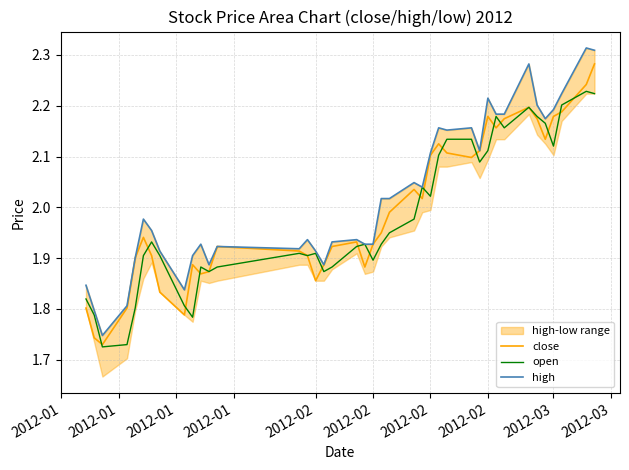

True or false: high and open cross at least once.

False